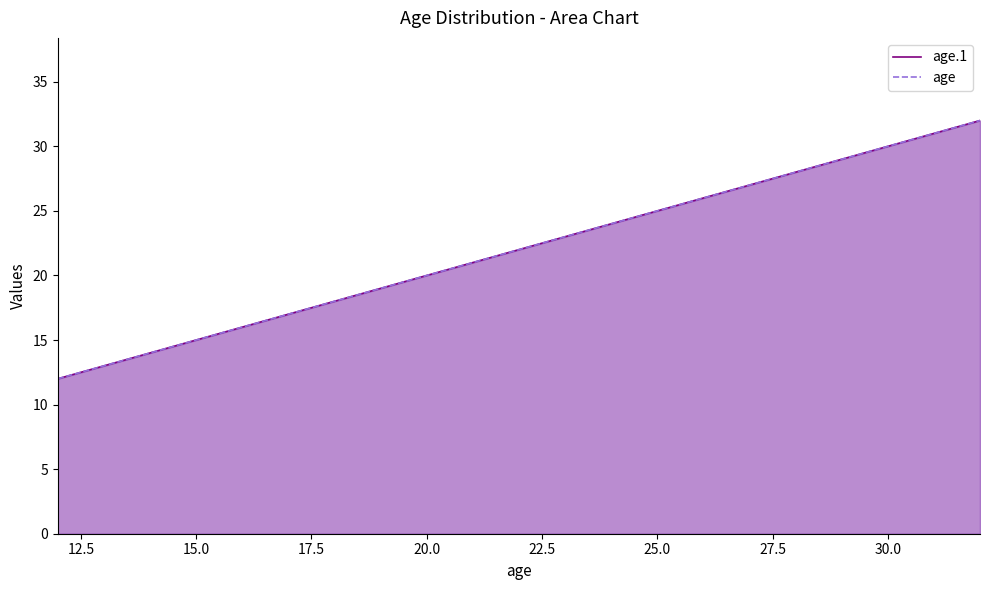

Reading left to right, extract all data points from this chart.

age.1: 12	21	32
age: 12	21	32